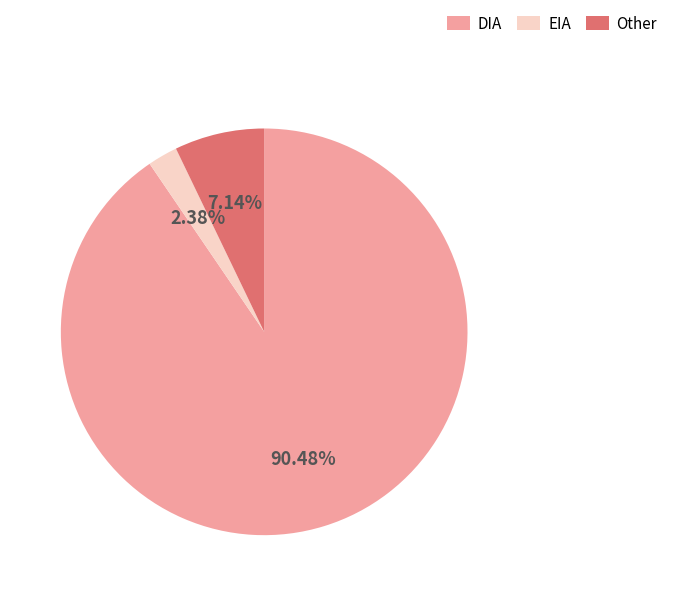

Which slice is the smallest?

EIA